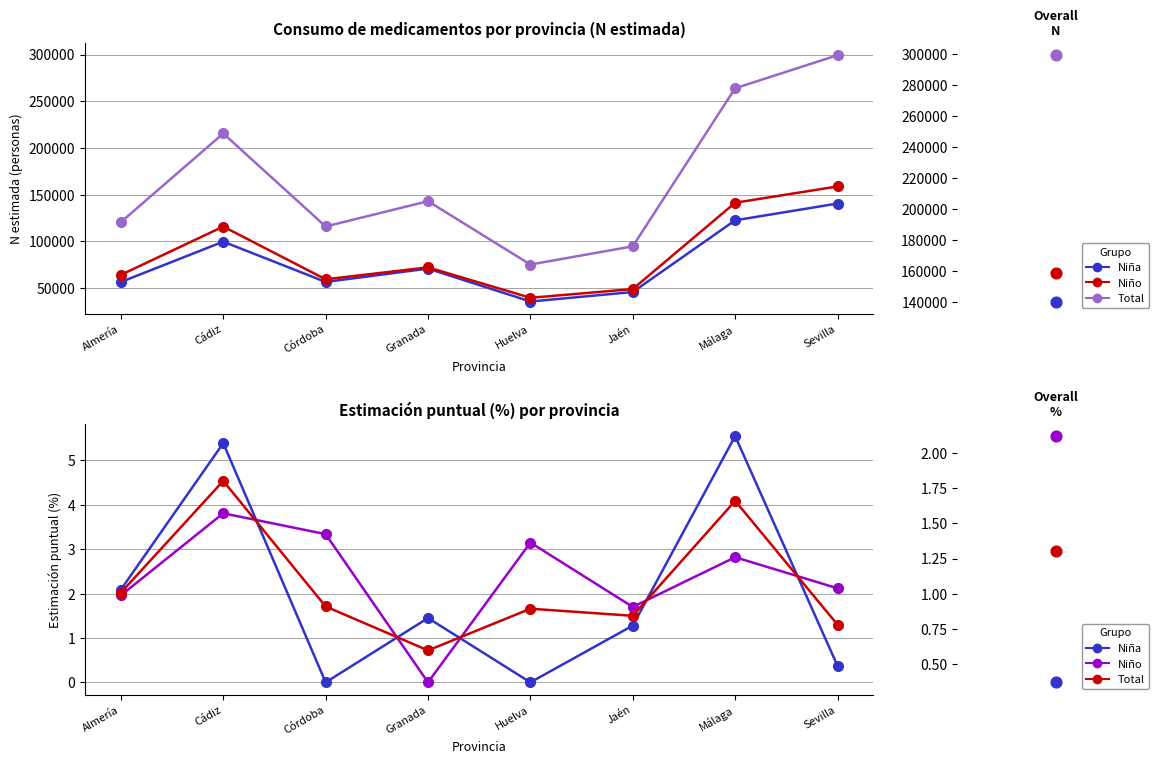

At how many categories does at least one series exceed 5?

2